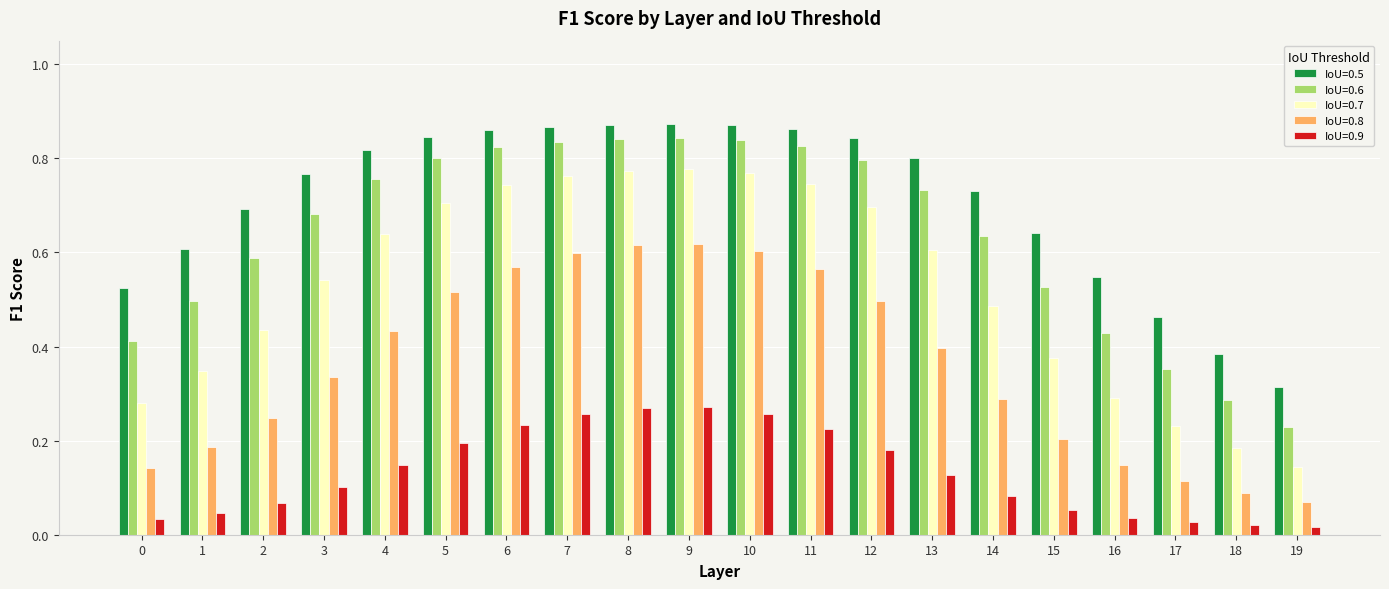

Which series has the largest range (max minus min)?

IoU=0.7